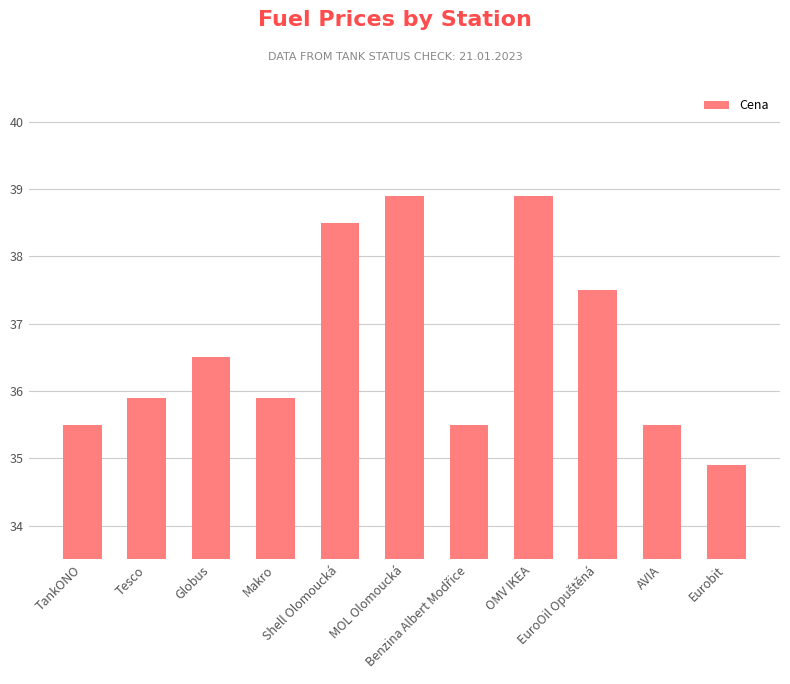

Reading left to right, what are all the values shown in this chart?

35.5	35.9	36.5	35.9	38.5	38.9	35.5	38.9	37.5	35.5	34.9